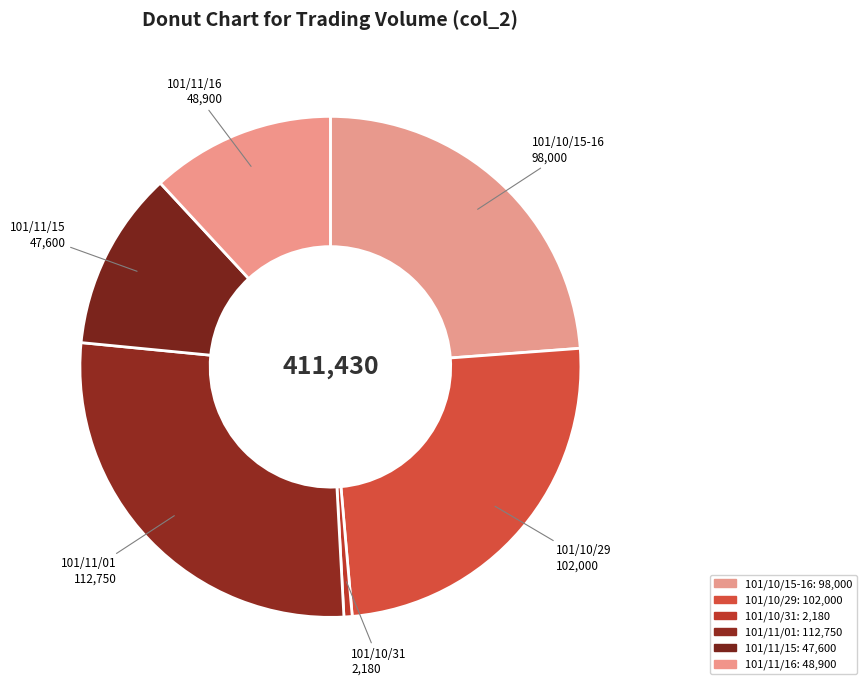

Do 101/11/16 and 101/10/31 together represent more than half of the pie?

No